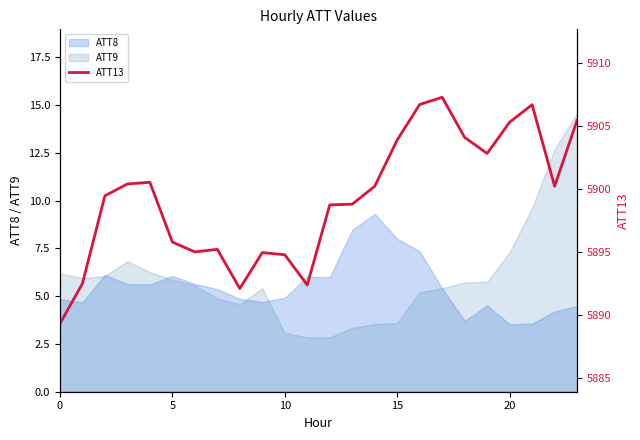

Does the chart display data point markers on the line(s)?

No